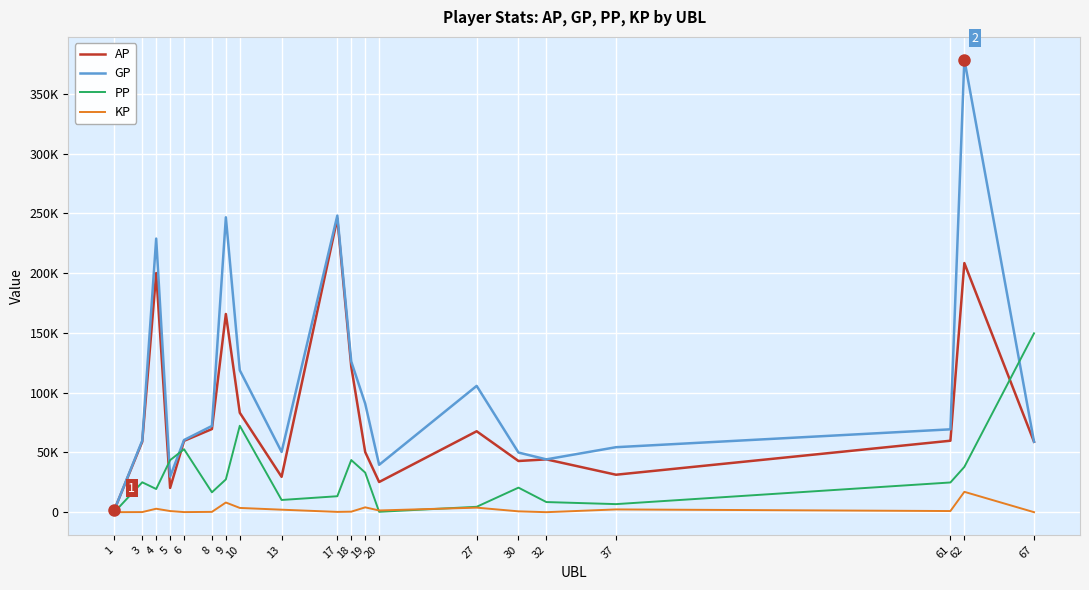

At 10, list the series in order from largest to smallest.

GP, AP, PP, KP